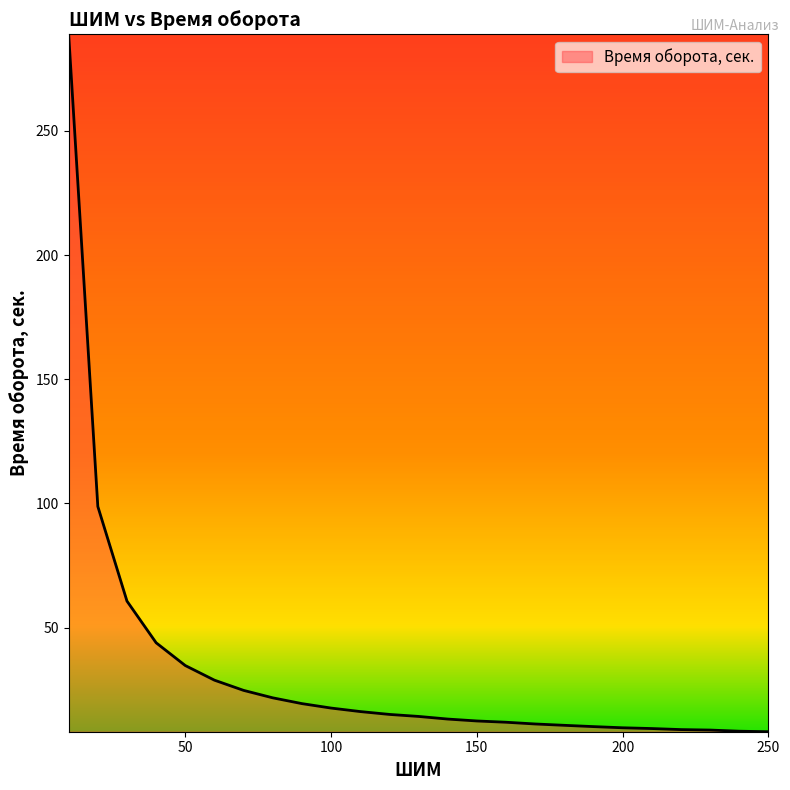

How many distinct data groups are displayed?

1